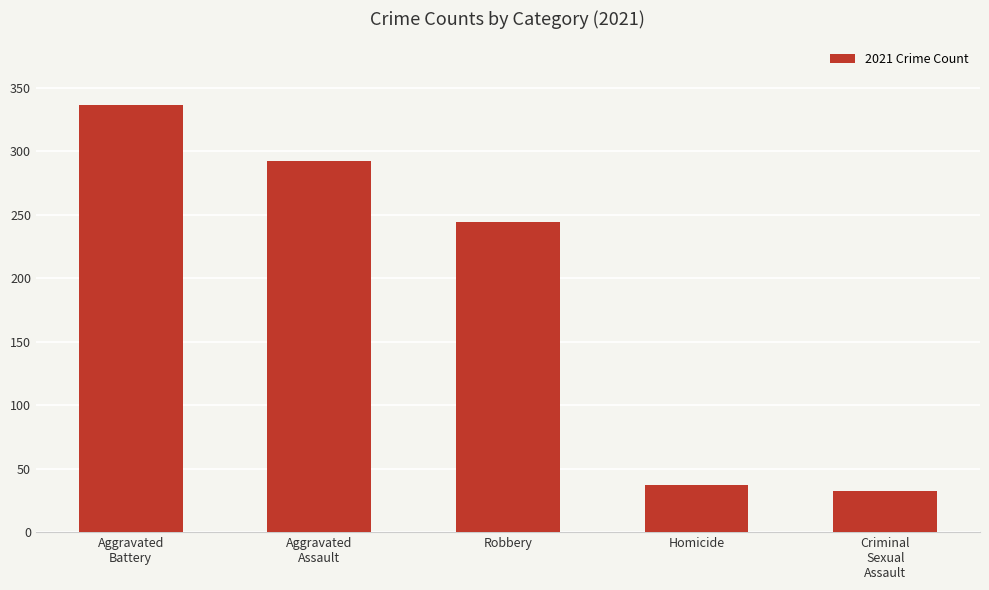

True or false: the data shows 376 at Robbery.

False